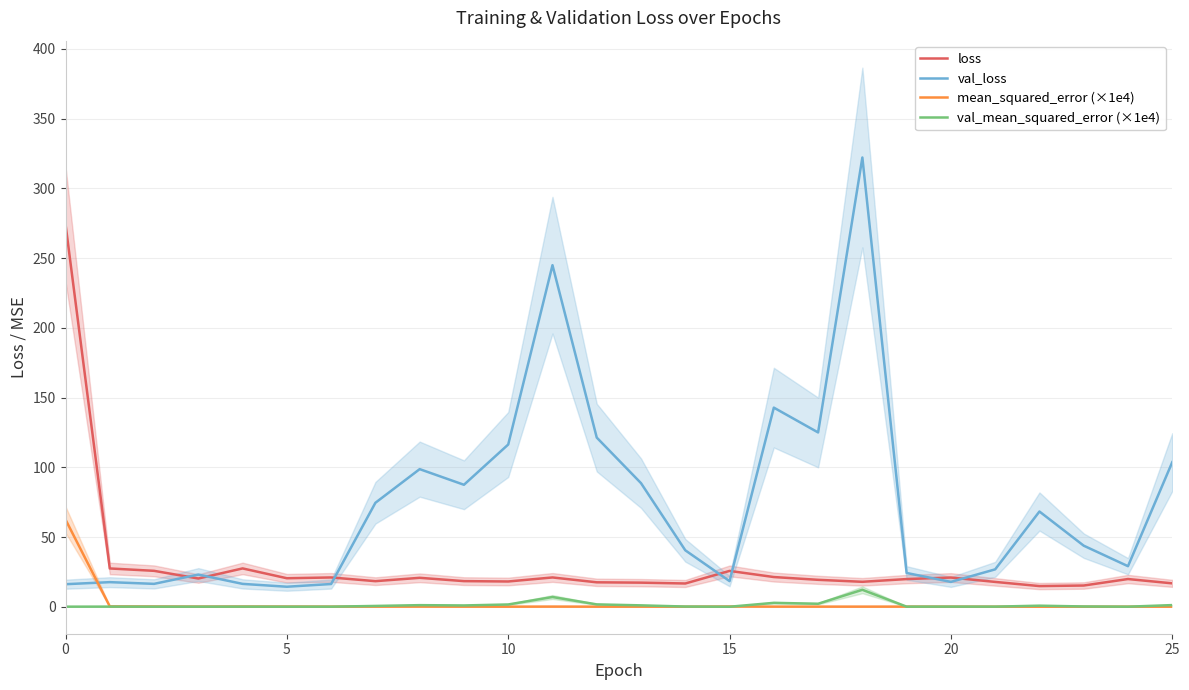

True or false: loss and mean_squared_error (×1e4) intersect in this chart.

False